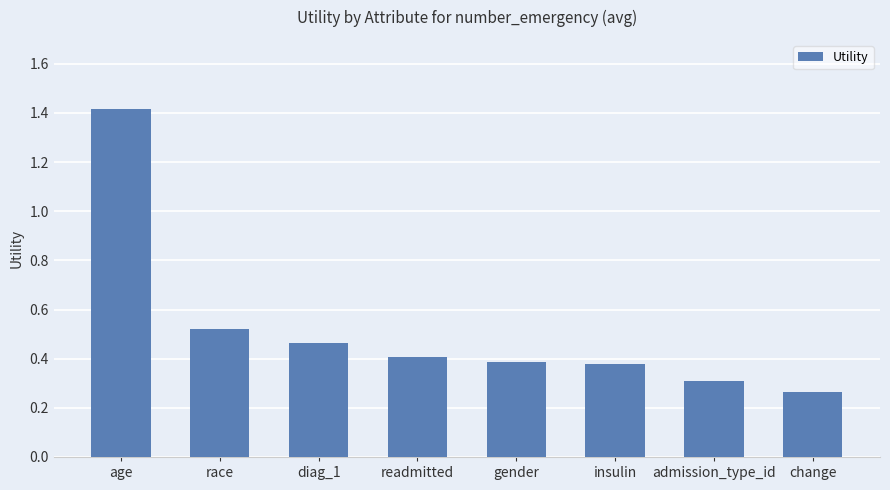

What is the label of the 8th bar from the right?

age